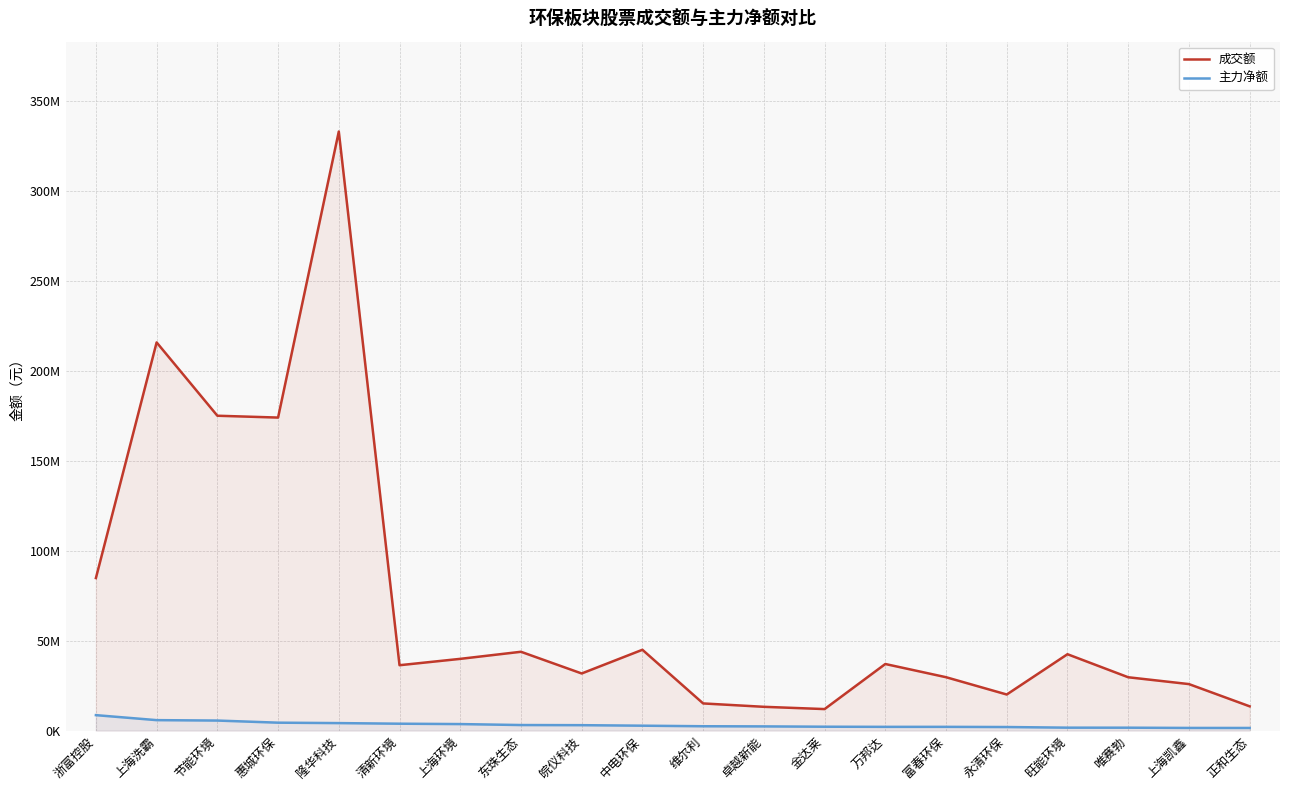

True or false: 主力净额 and 成交额 cross at least once.

False